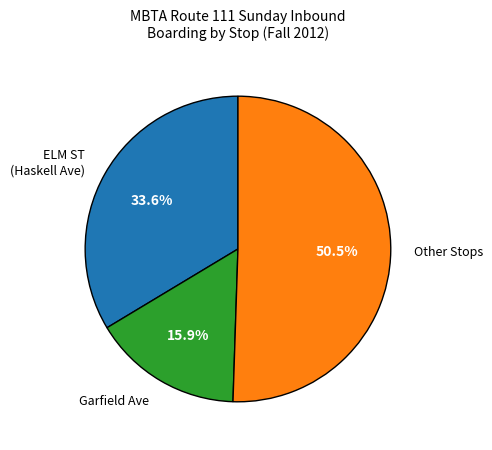

What portion of the pie excludes Other Stops?

49.5%